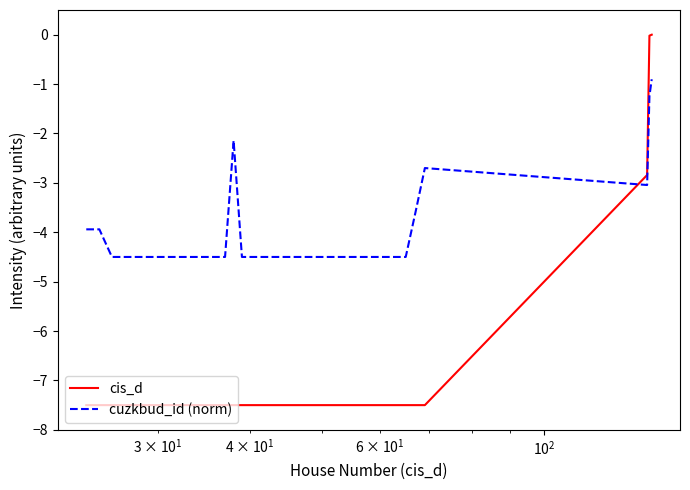

Which series has the largest total across all categories?

cuzkbud_id (norm)